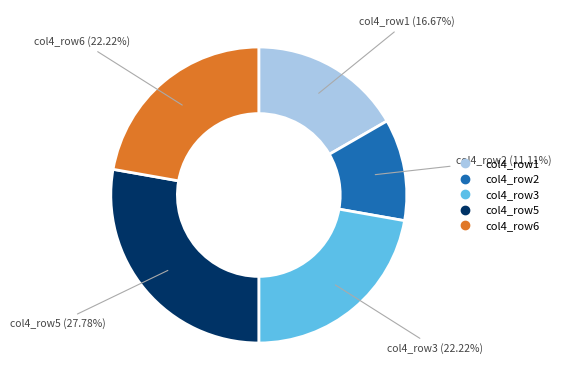

How many segments does this pie chart have?

5